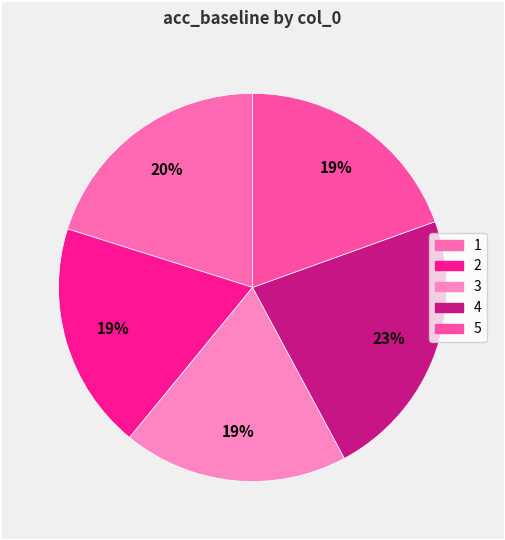

What percentage is the 1 slice, to the nearest percent?

20%